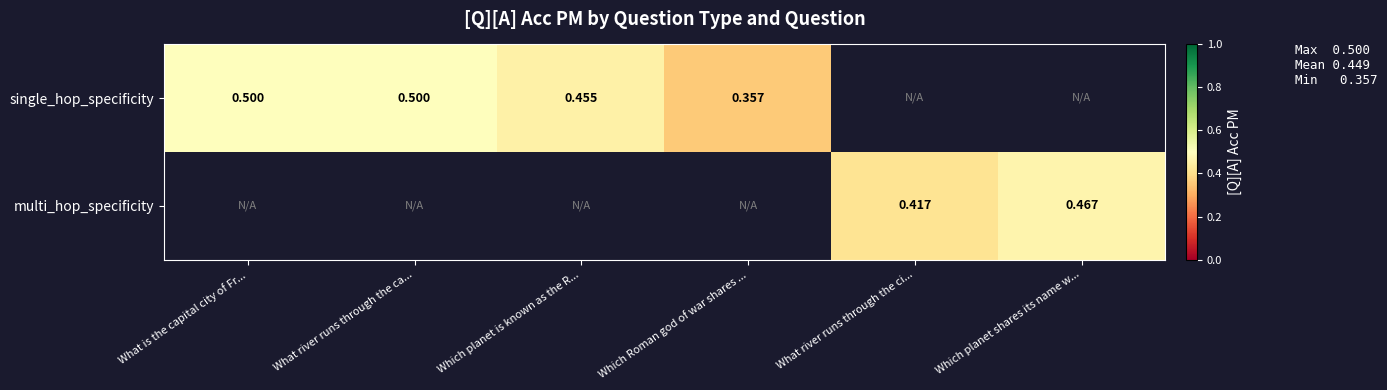

Is the value of multi_hop_specificity at Which planet shares its name w... greater than the value of single_hop_specificity at Which planet is known as the R...?

Yes